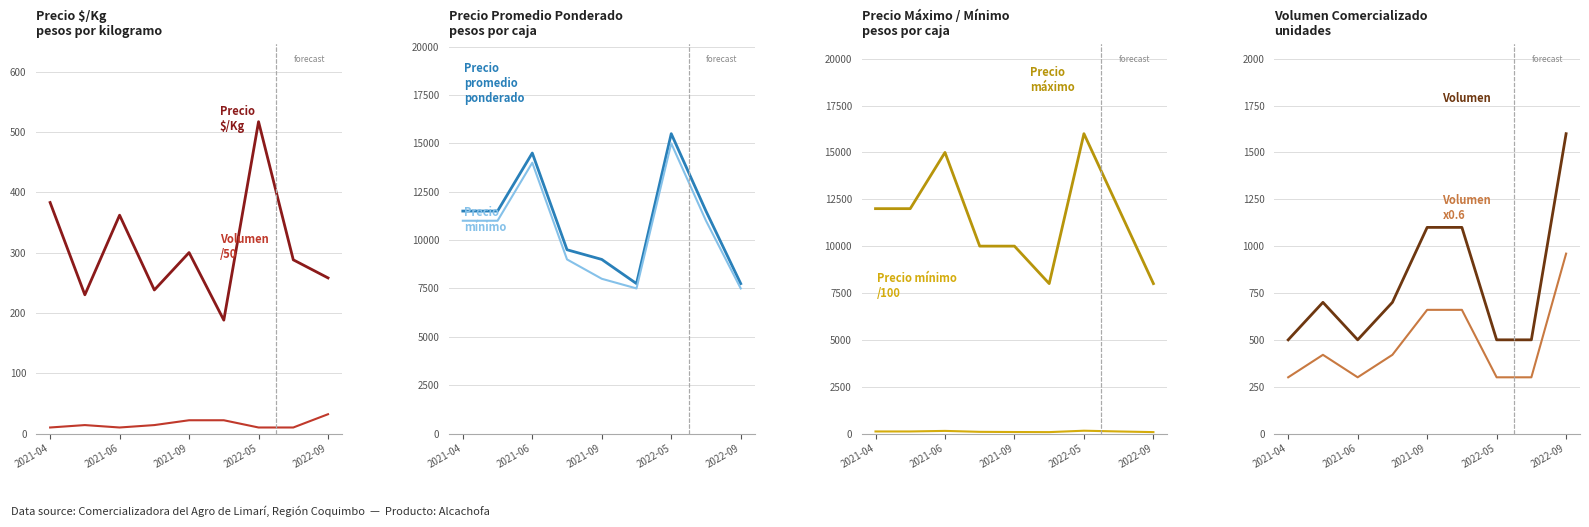

How many interior local peaks does the Volumen series have?

1